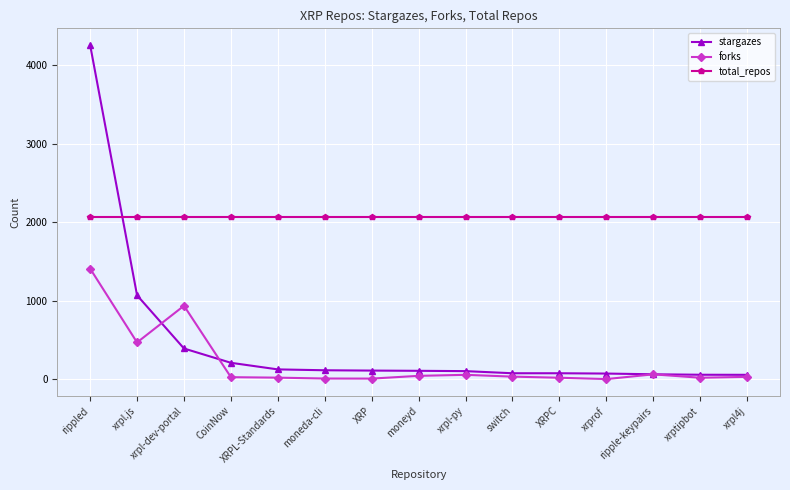

Which series has the widest spread of values?

stargazes